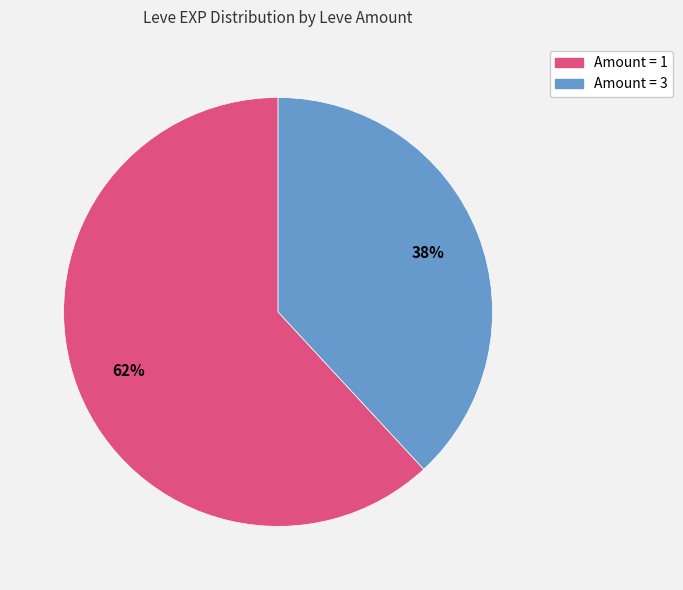

Does any single category account for the majority?

Yes